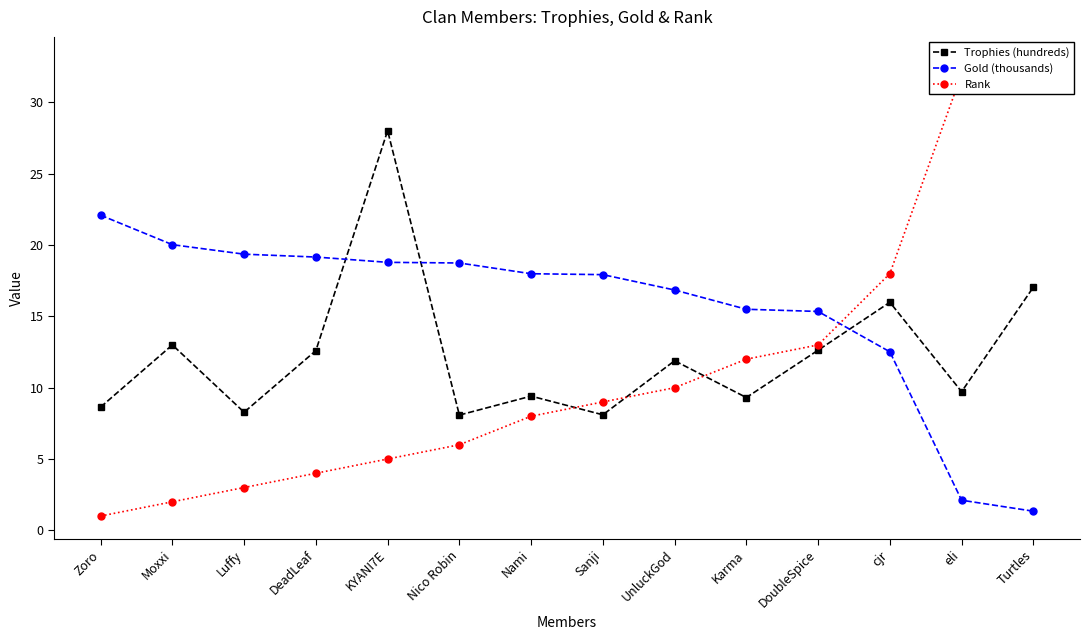

What is the value of the Rank point at the 1st from the left?

1.0